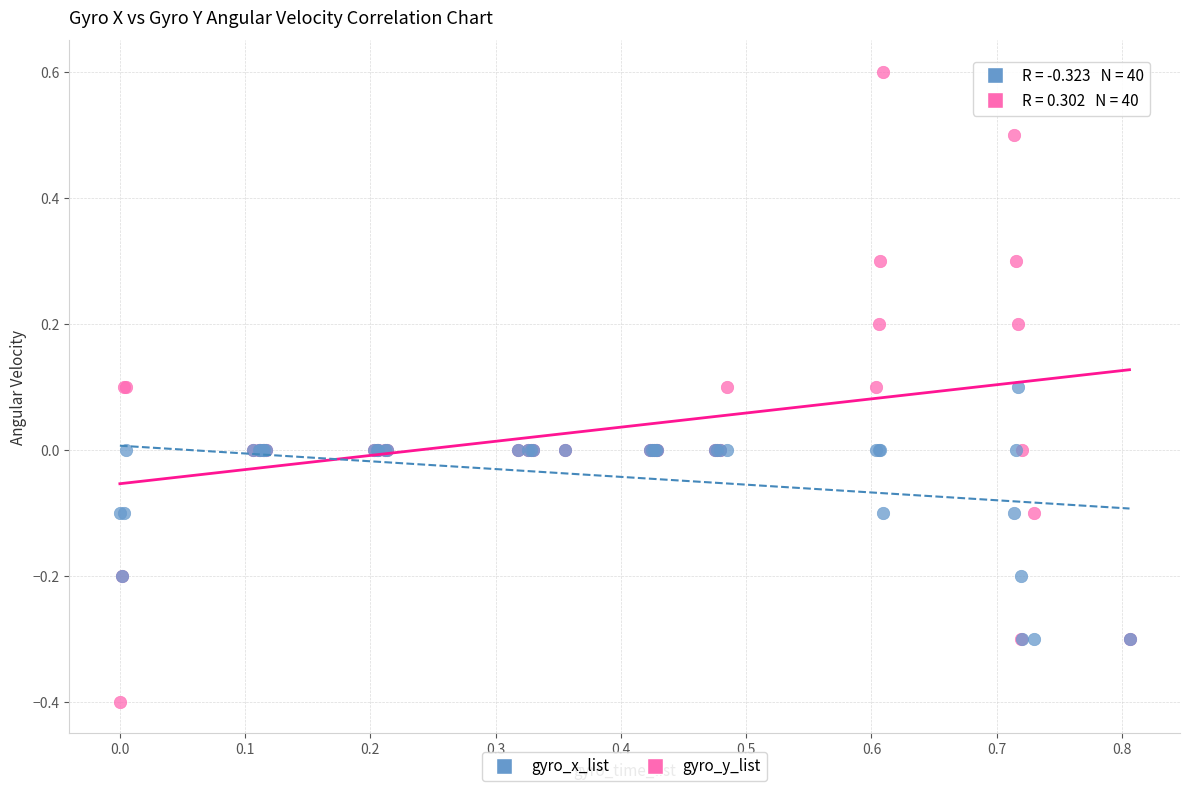

Which series contains the lowest Y value?

gyro_y_list